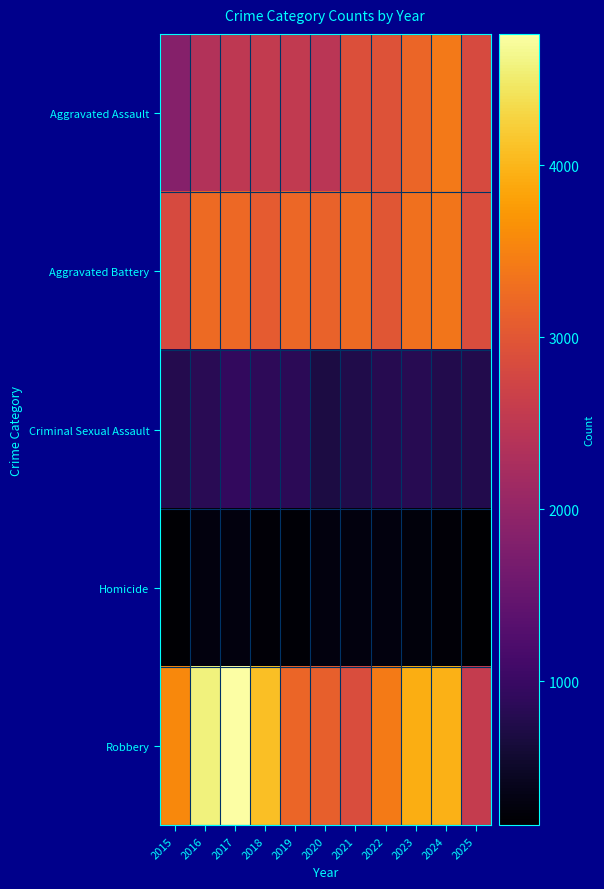

What is the total value across all series at 2021?

10061